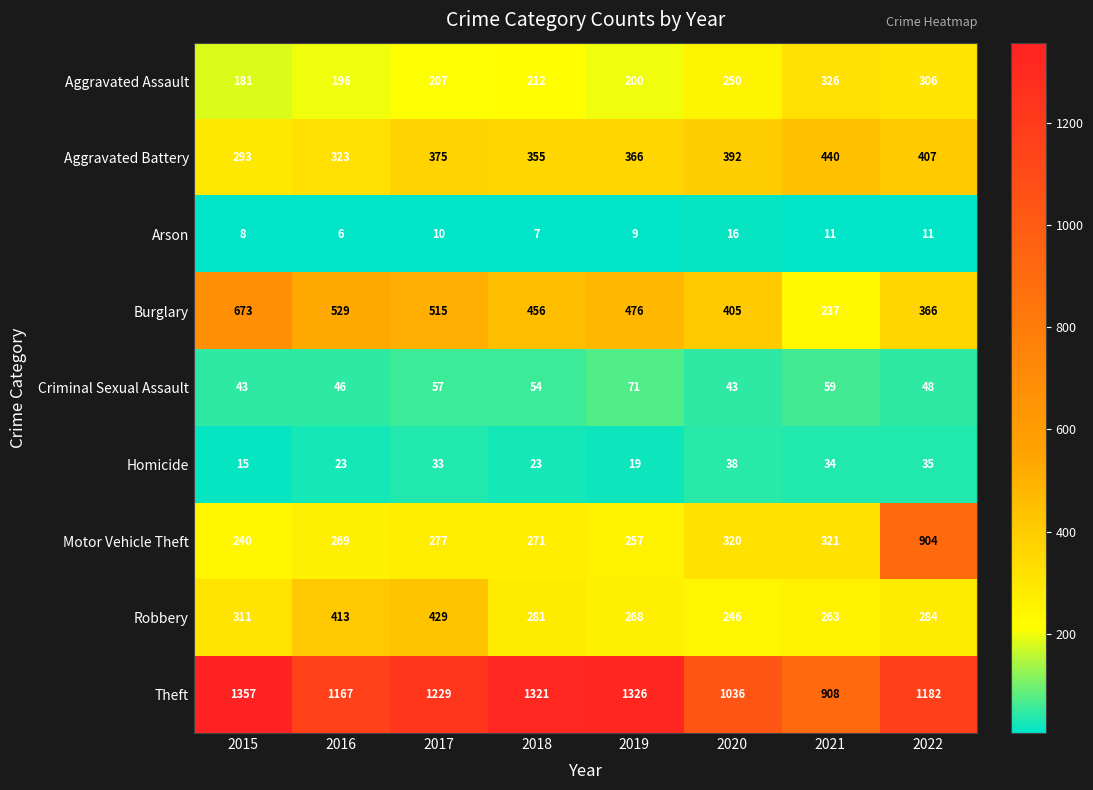

What is the greatest value displayed?

1357